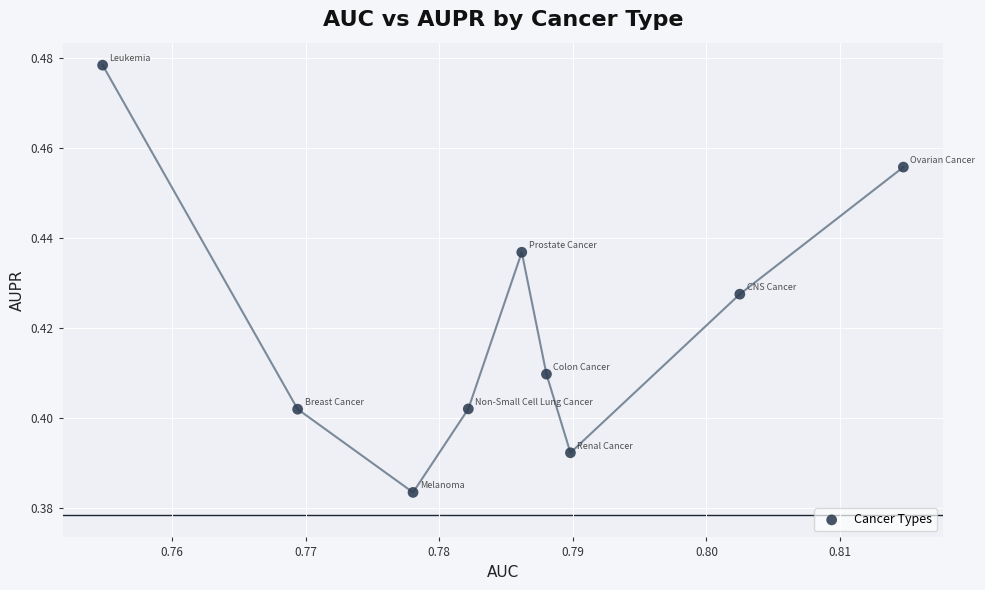

What is the average X value?

0.8